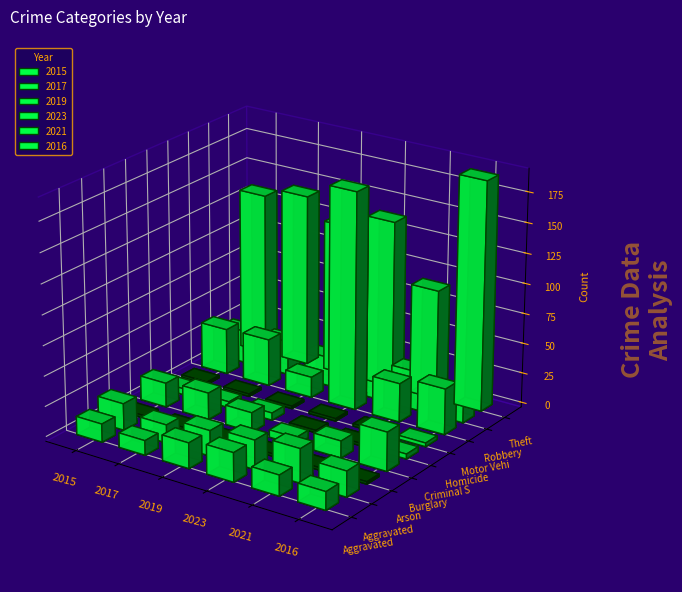

Reading left to right, what are all the values shown in this chart?

2015: Aggravated Assault=15	Aggravated Battery=22	Arson=1	Burglary=20	Criminal Sexual Assault=5	Homicide=2	Motor Vehicle Theft=38	Robbery=27	Theft=135
2017: Aggravated Assault=12	Aggravated Battery=15	Arson=2	Burglary=22	Criminal Sexual Assault=5	Homicide=0	Motor Vehicle Theft=39	Robbery=28	Theft=143
2019: Aggravated Assault=21	Aggravated Battery=21	Arson=1	Burglary=16	Criminal Sexual Assault=6	Homicide=1	Motor Vehicle Theft=17	Robbery=24	Theft=126
2023: Aggravated Assault=24	Aggravated Battery=24	Arson=1	Burglary=6	Criminal Sexual Assault=2	Homicide=1	Motor Vehicle Theft=180	Robbery=35	Theft=139
2021: Aggravated Assault=17	Aggravated Battery=28	Arson=2	Burglary=14	Criminal Sexual Assault=2	Homicide=2	Motor Vehicle Theft=32	Robbery=32	Theft=91
2016: Aggravated Assault=15	Aggravated Battery=21	Arson=1	Burglary=32	Criminal Sexual Assault=4	Homicide=3	Motor Vehicle Theft=38	Robbery=21	Theft=190